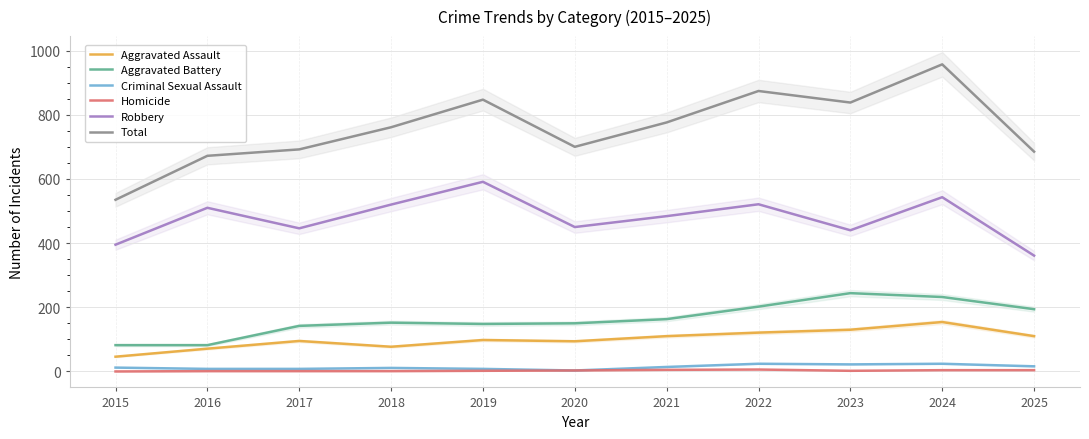

Is the value of Aggravated Battery at 2023 greater than the value of Homicide at 2024?

Yes